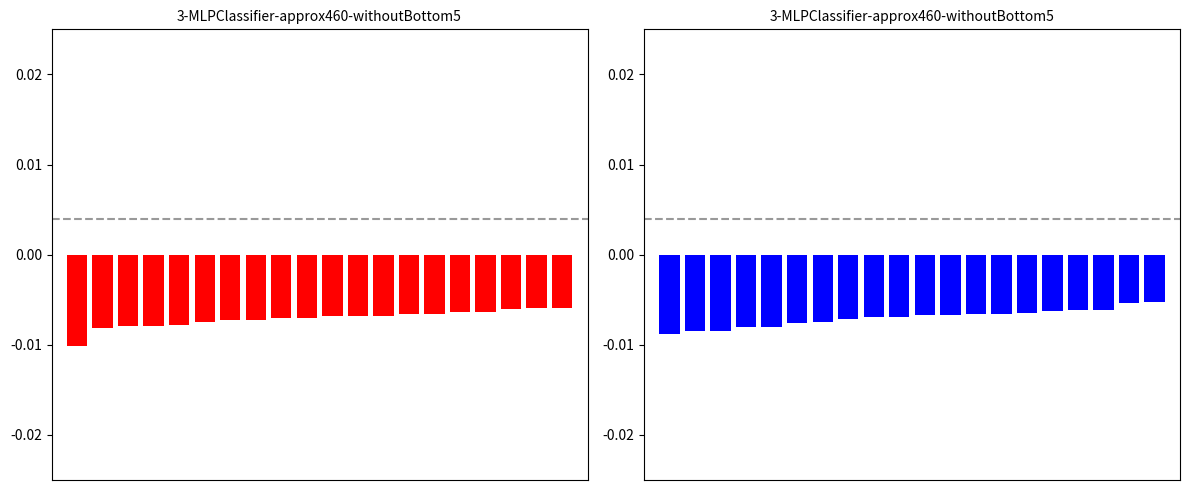

Is it true that avg_total equals -0.0 at 8?

True